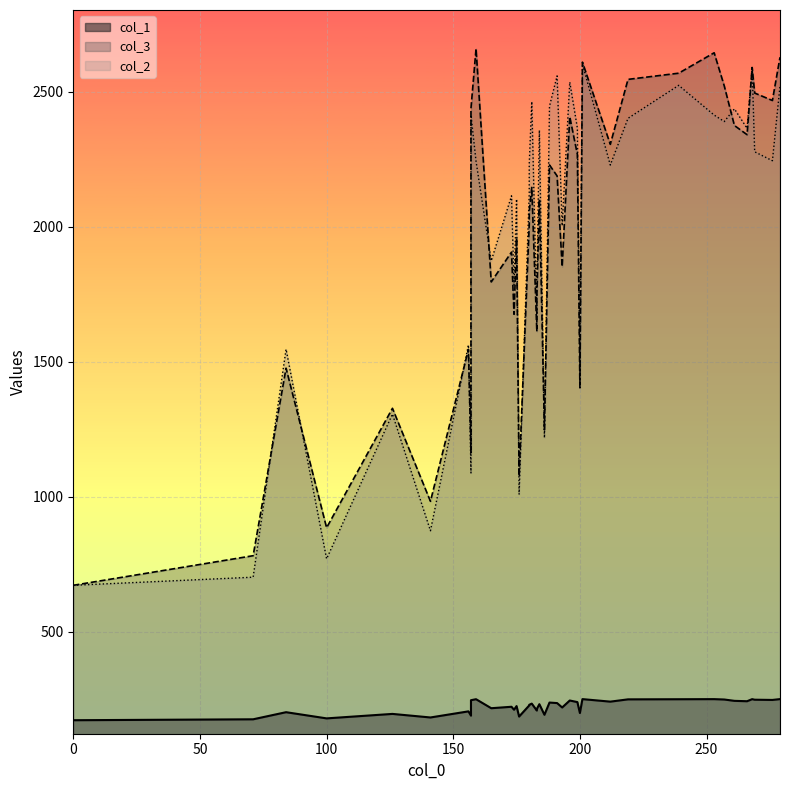

What is the difference between the maximum and minimum values in the col_1 series?

78.2